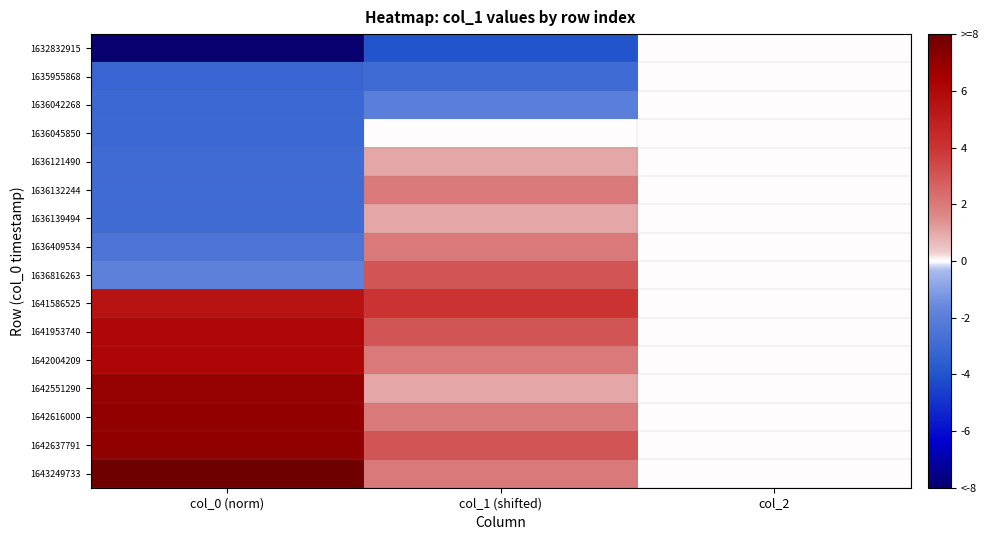

How many data points does each series have?

3